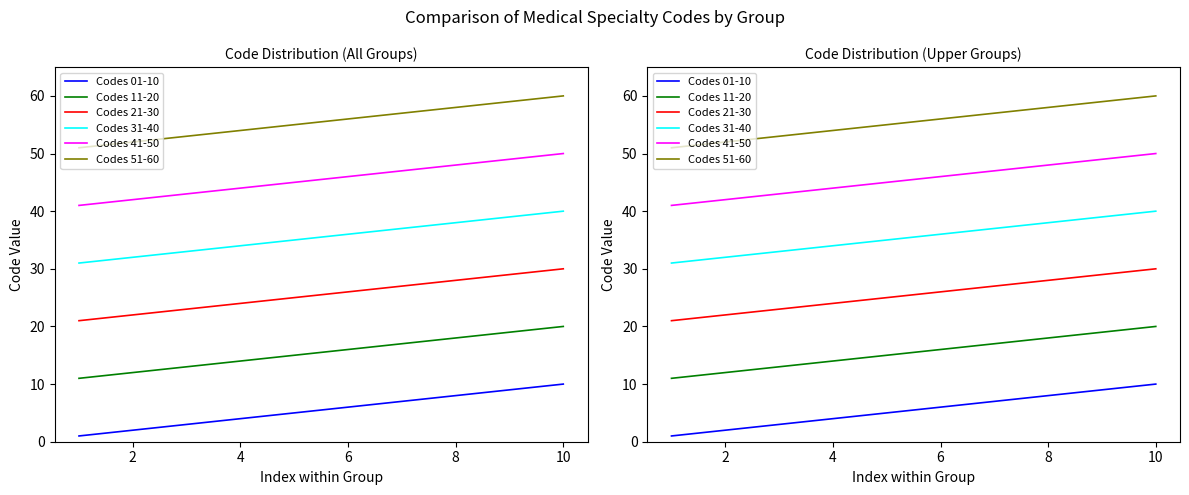

Is the value of Codes 31-40 at 9 greater than the value of Codes 41-50 at 8?

No